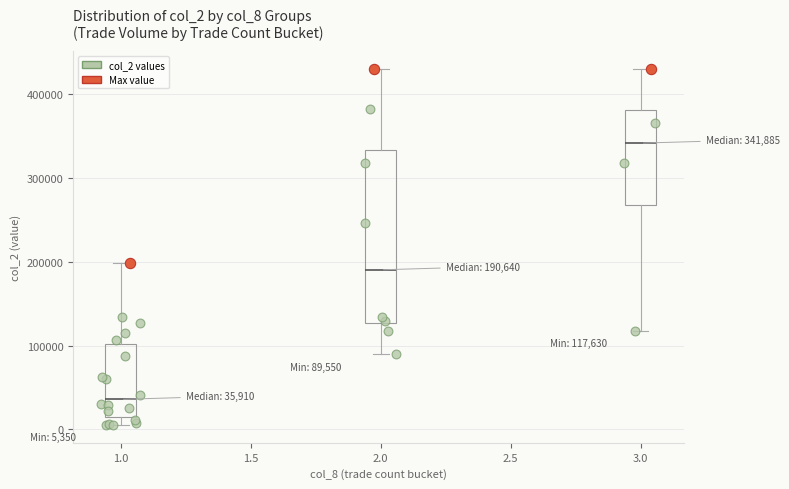

Which box has the highest median line?

3.0